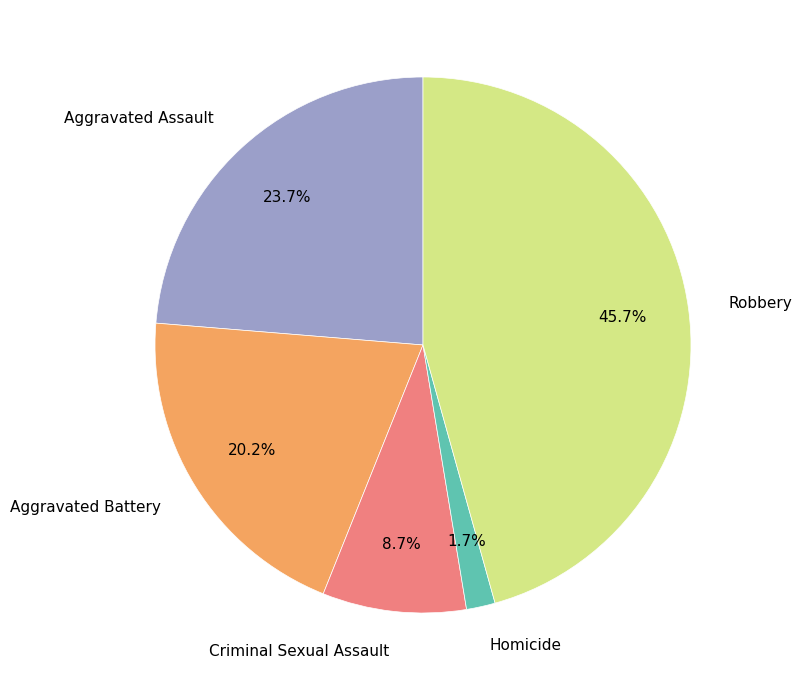

Does any single category account for the majority?

No